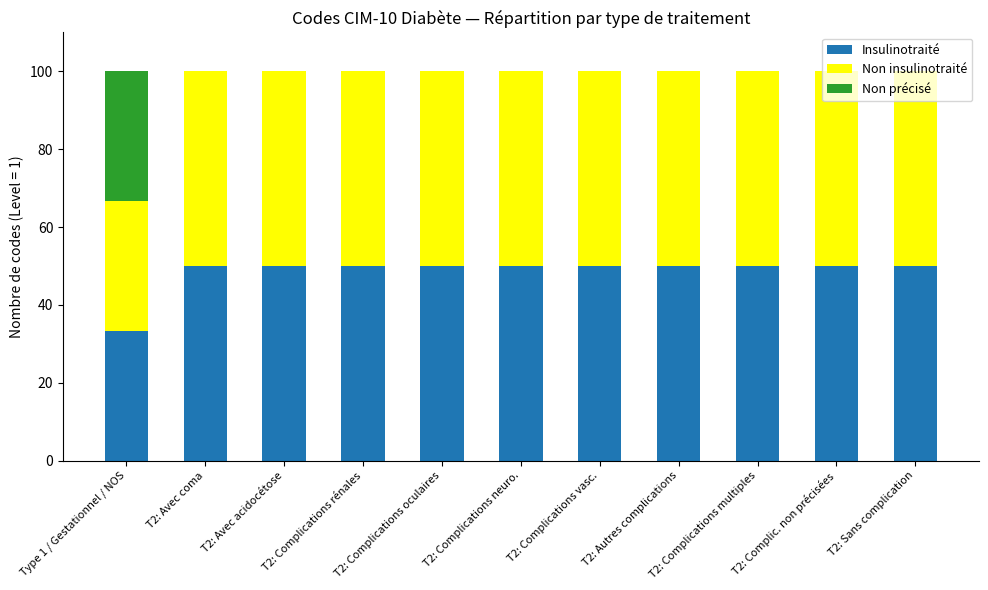

What is the total value across all series at T2: Autres complications?

100.0